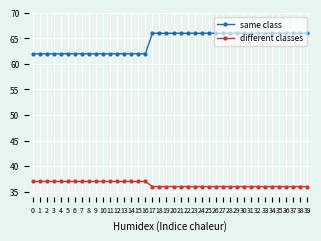

What is the total value across all series at 5?

99